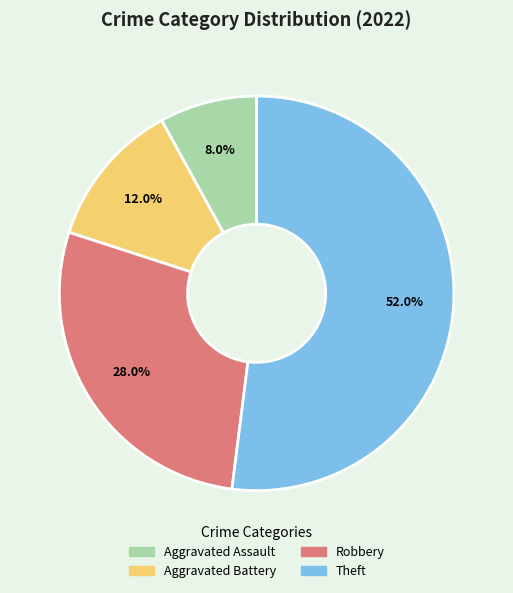

Which category accounts for the majority?

Theft